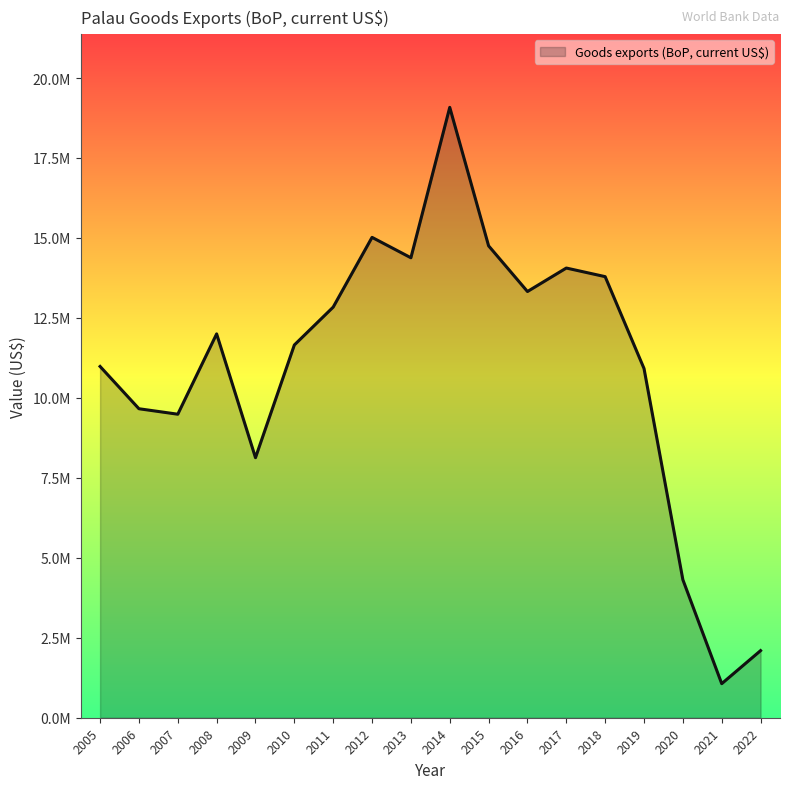

Is this an area chart (filled region under the line)?

Yes